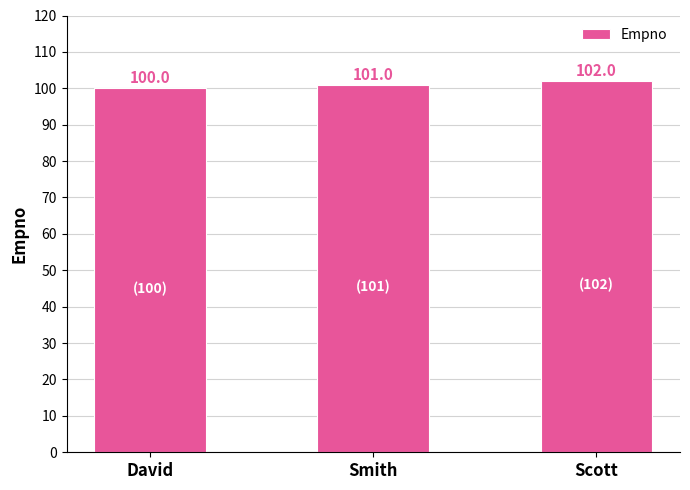

The value at David is 165. True or false?

False